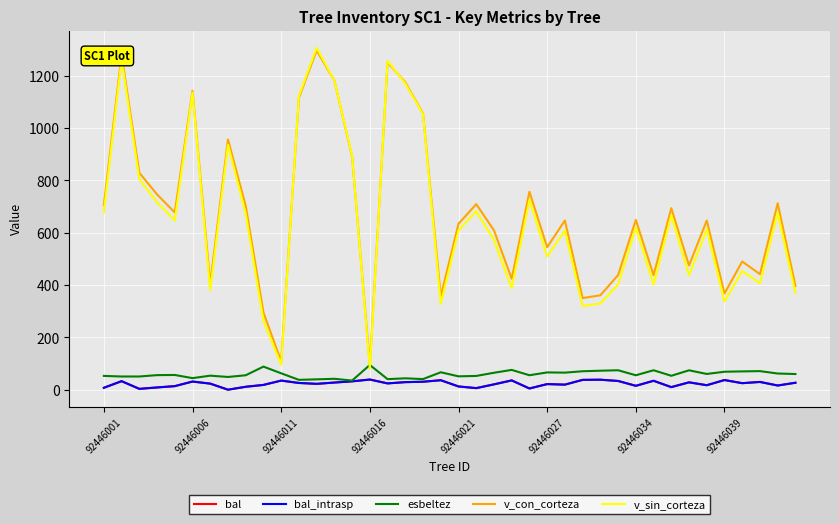

At which label does v_con_corteza reach its minimum?

92446016